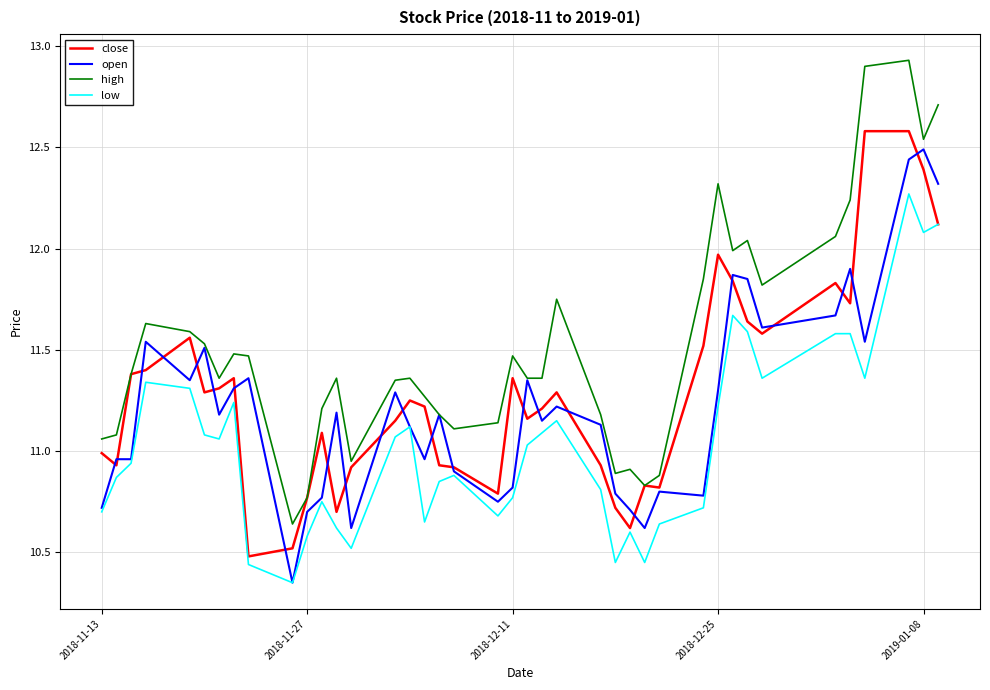

True or false: high and low cross at least once.

False